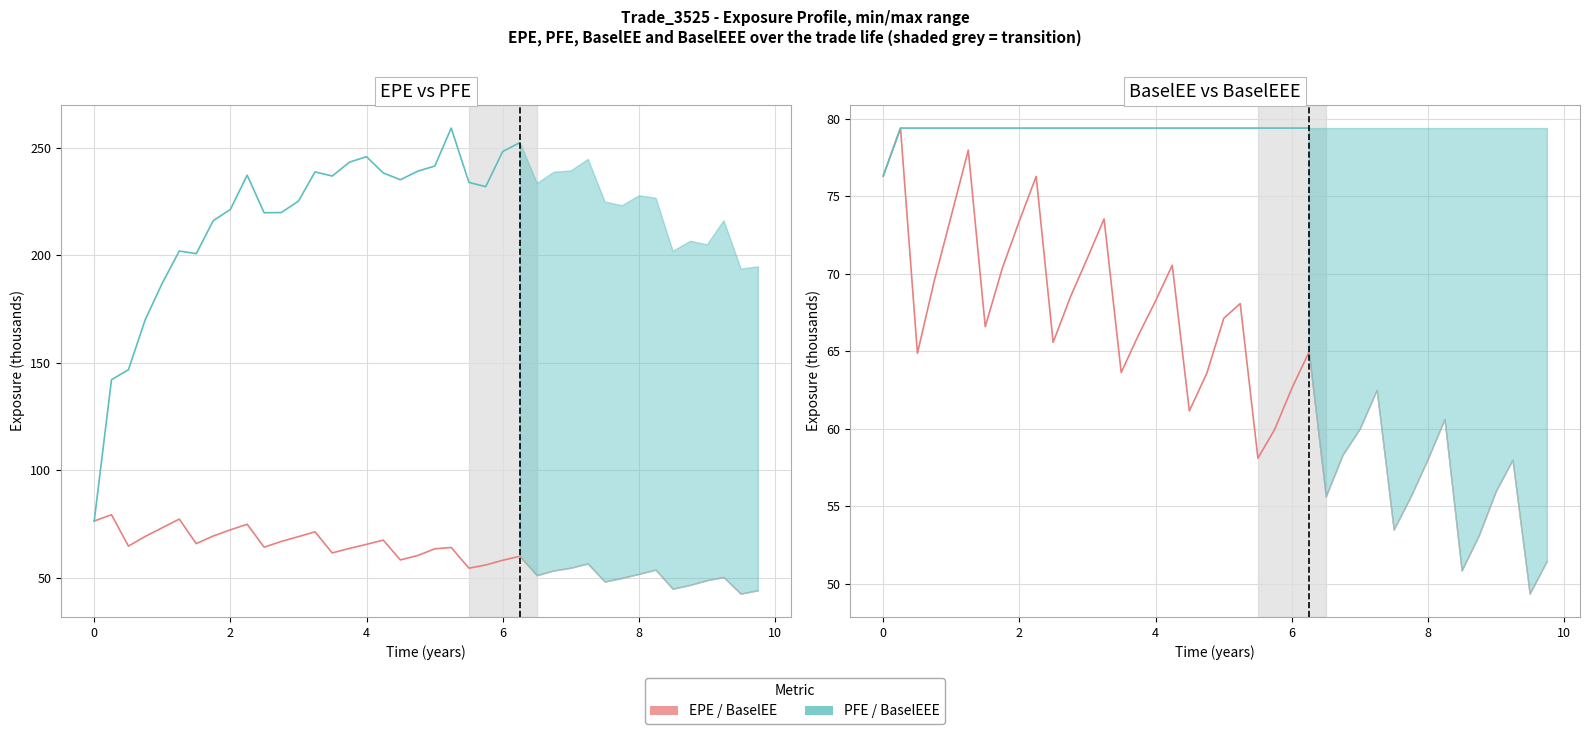

Is it true that PFE equals 91.5 at 25?

False